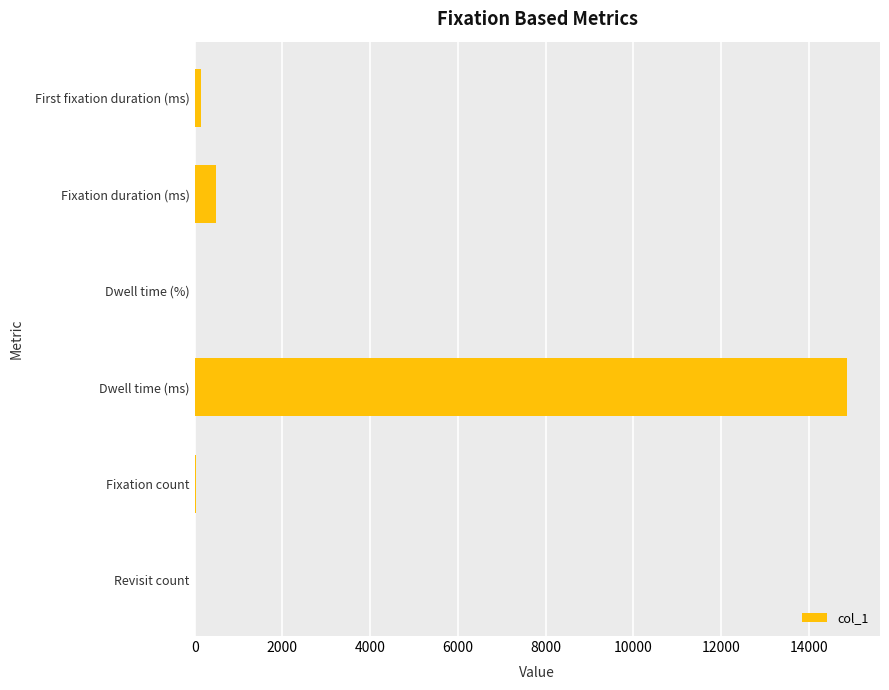

Where is the data nearest to the value 7442?

Fixation duration (ms)